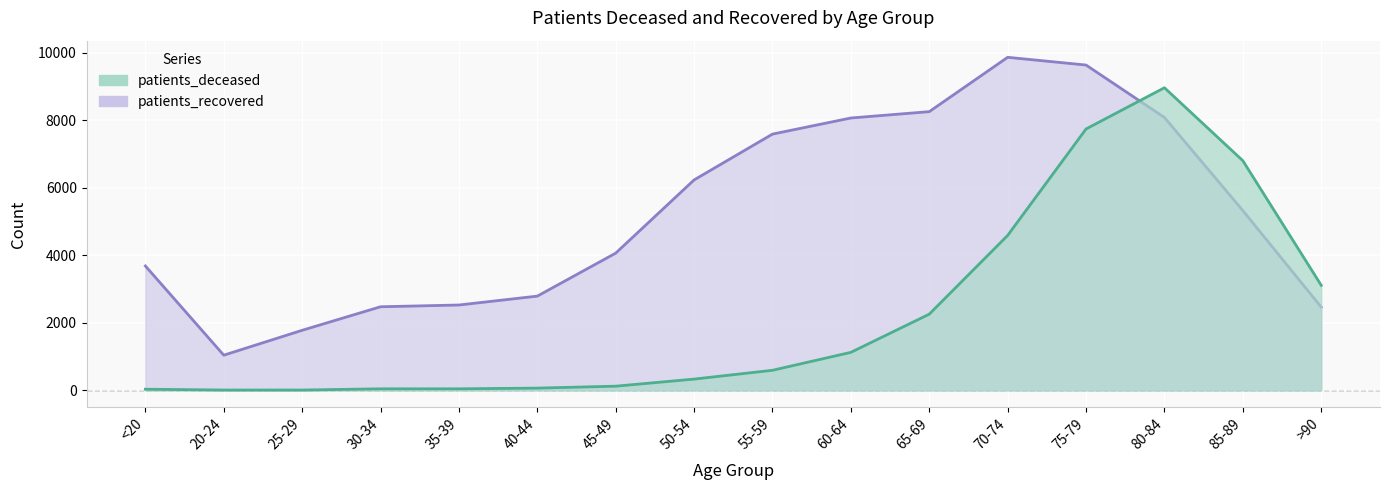

Reading right to left, transcribe all the data shown in this chart.

patients_deceased: 3111	6801	8961	7740	4587	2256	1125	594	333	123	66	45	45	9	9	33
patients_recovered: 2465	5325	8081	9633	9862	8253	8065	7588	6231	4063	2790	2527	2475	1778	1041	3683